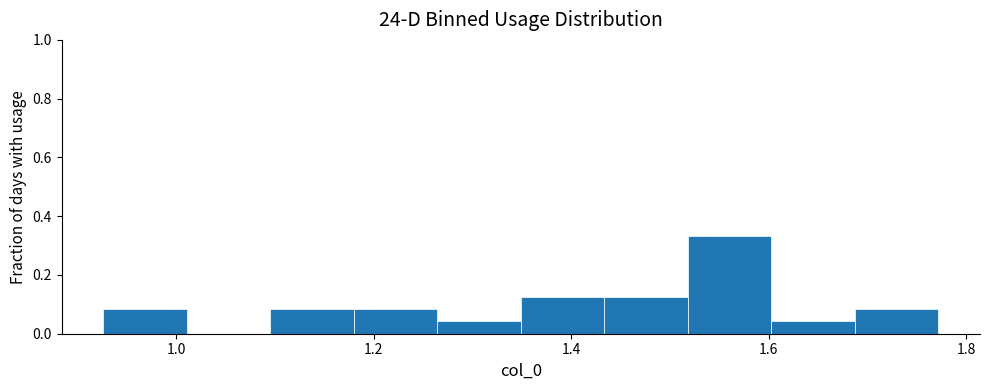

Which range on the x-axis has the tallest bar?

1.52 to 1.60